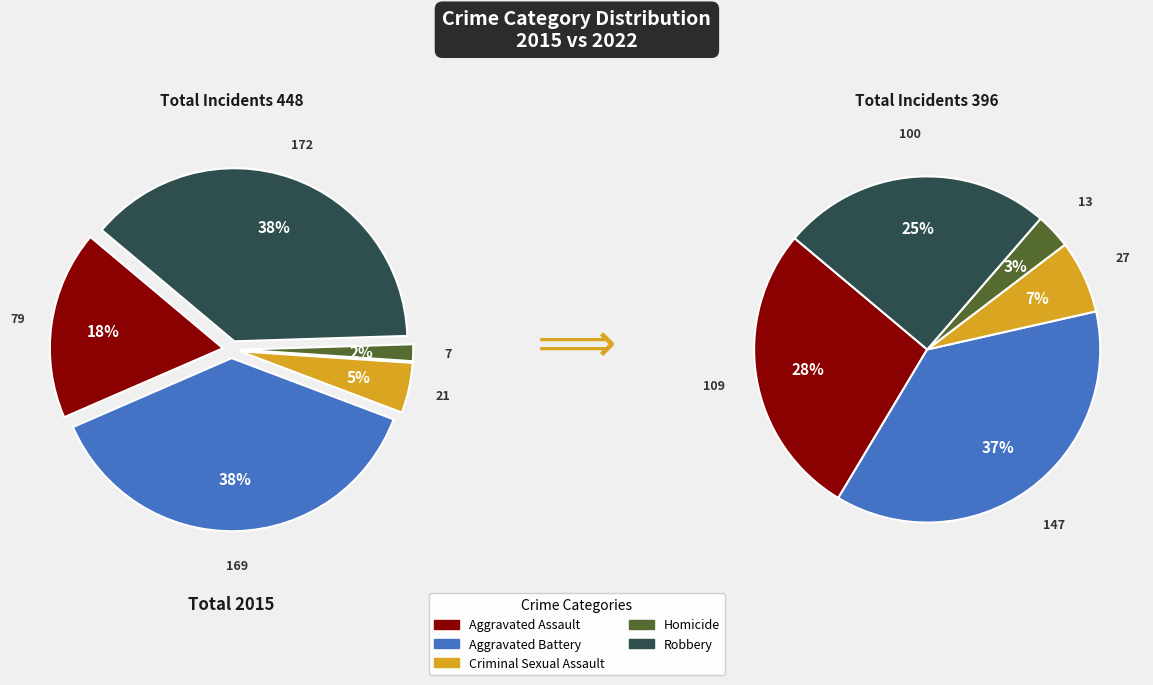

To the nearest percent, what percentage of the pie is Robbery?

38%